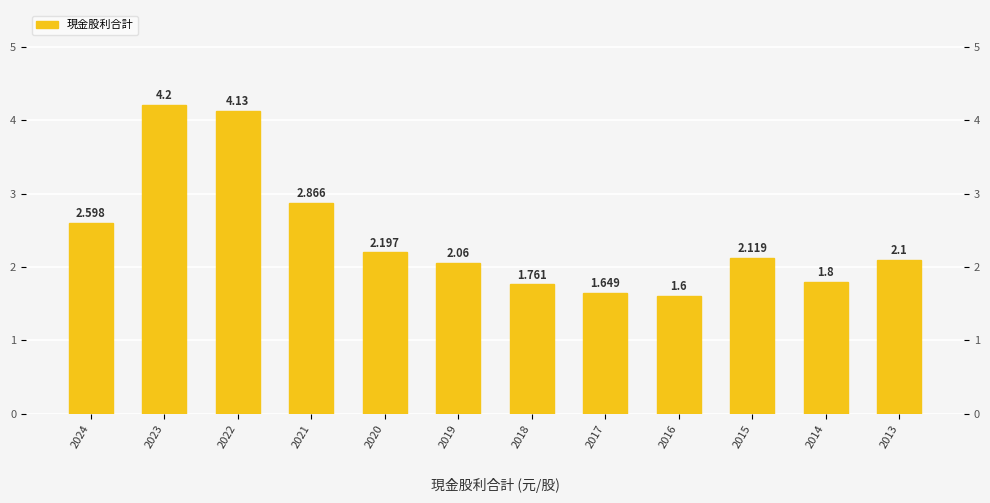

At which category does the chart reach its minimum across all series?

2016